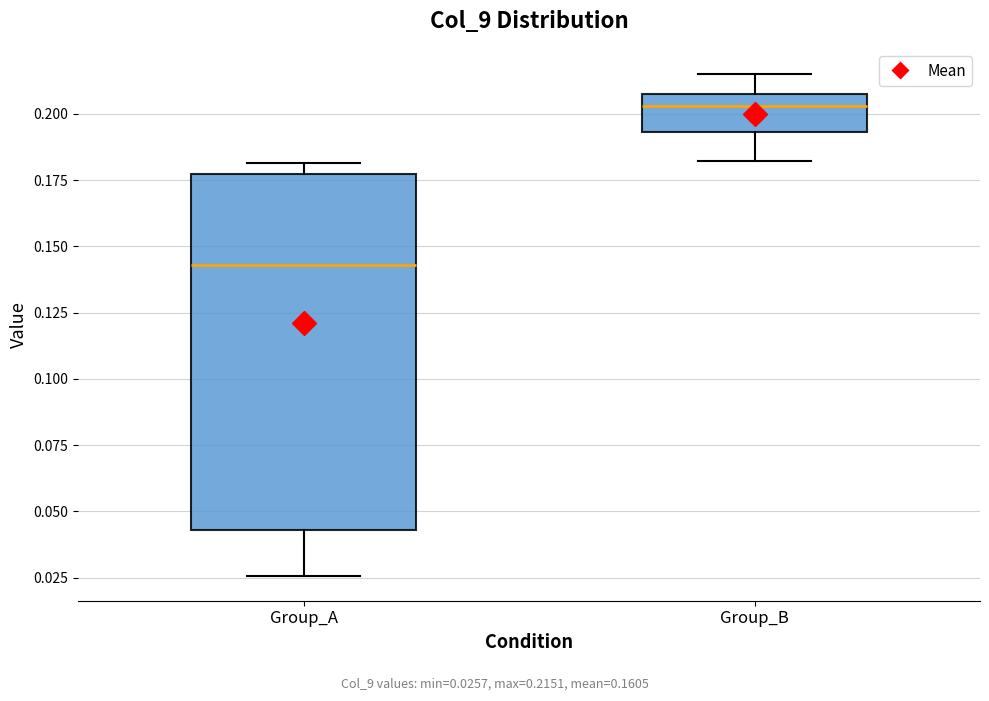

Where is the lower edge of the box for Group_A on the y-axis? The values are not printed on the chart, so give them approximately, as read against the axis.

0.045